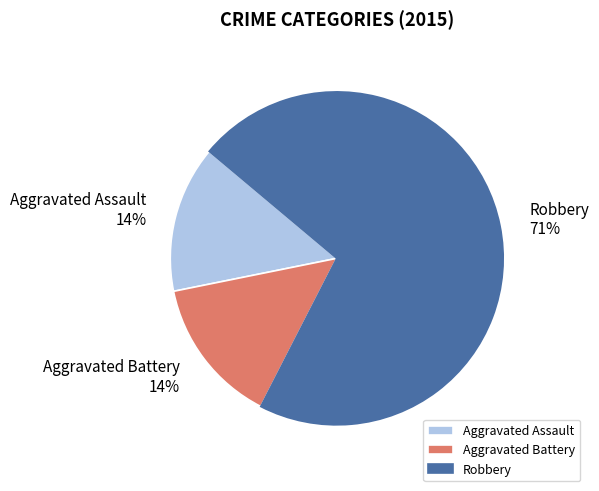

Which category has the biggest portion of the pie?

Robbery